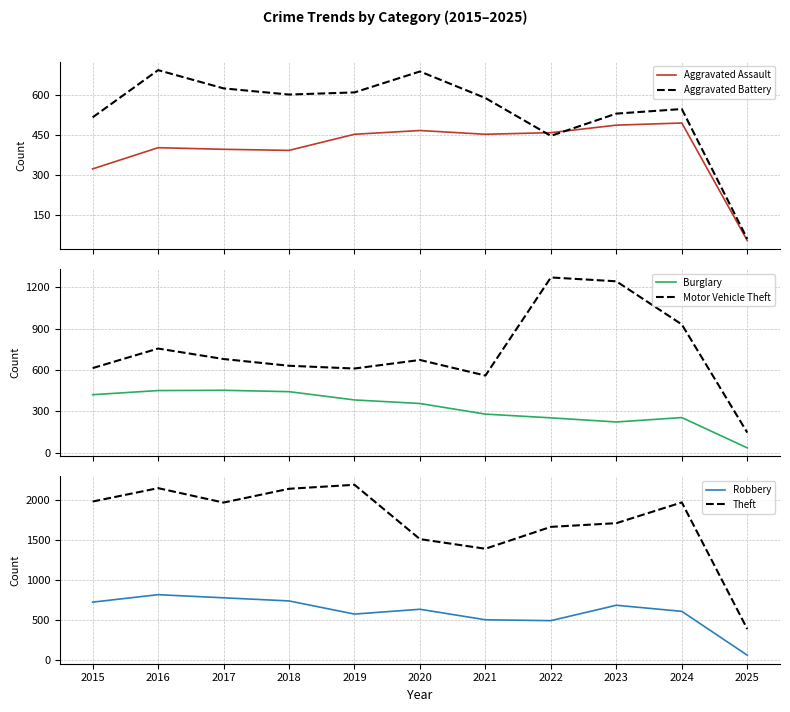

At how many categories does at least one series exceed 1613?

8